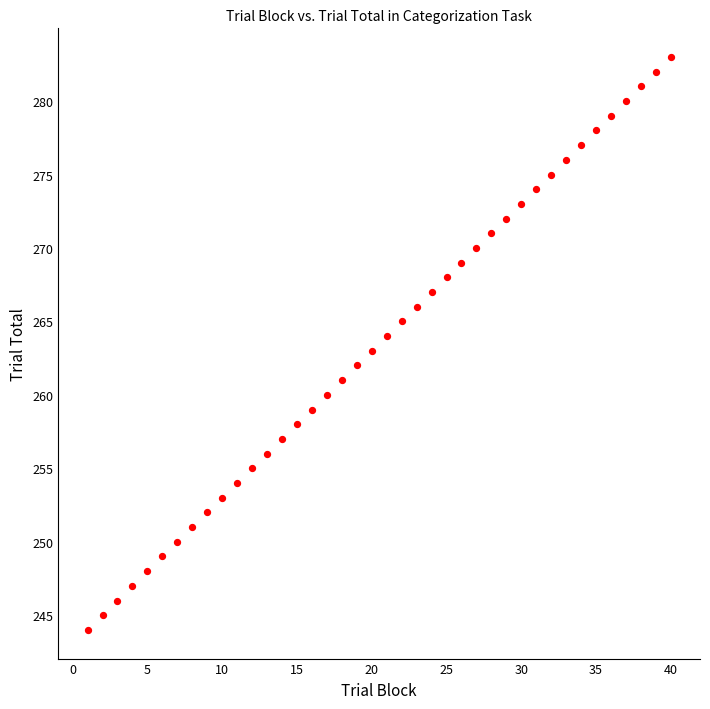

What is the range of X values (max minus min)?

39